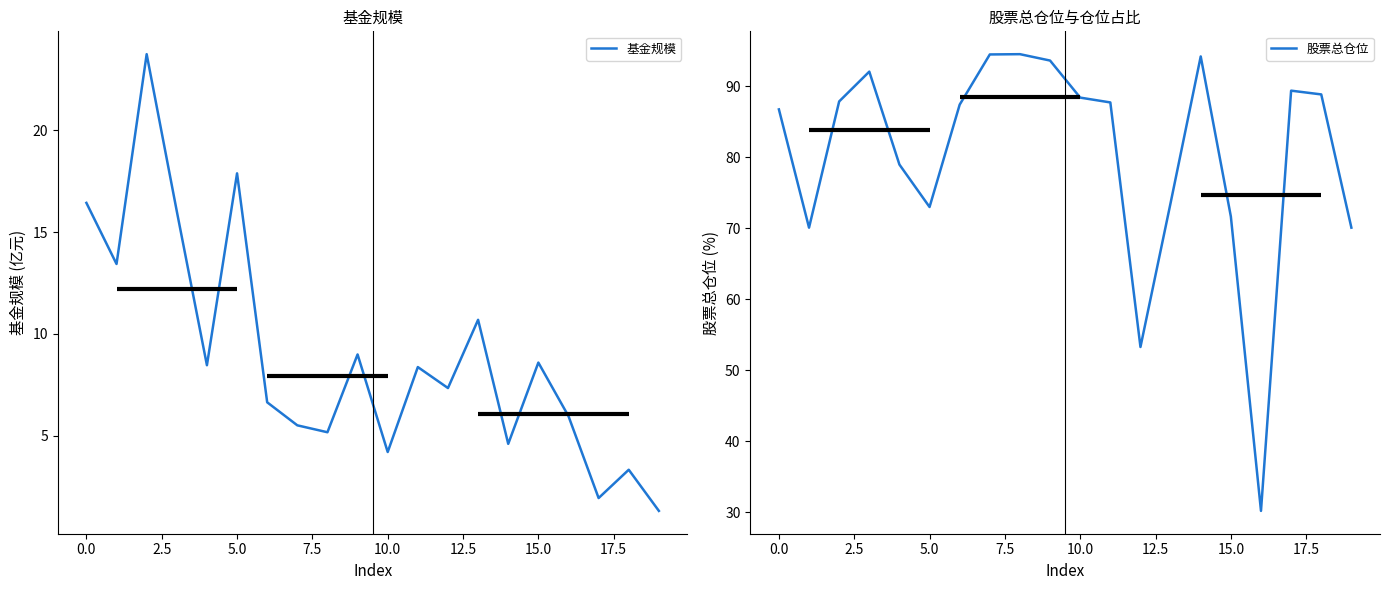

True or false: 基金规模 and 股票总仓位 cross at least once.

False